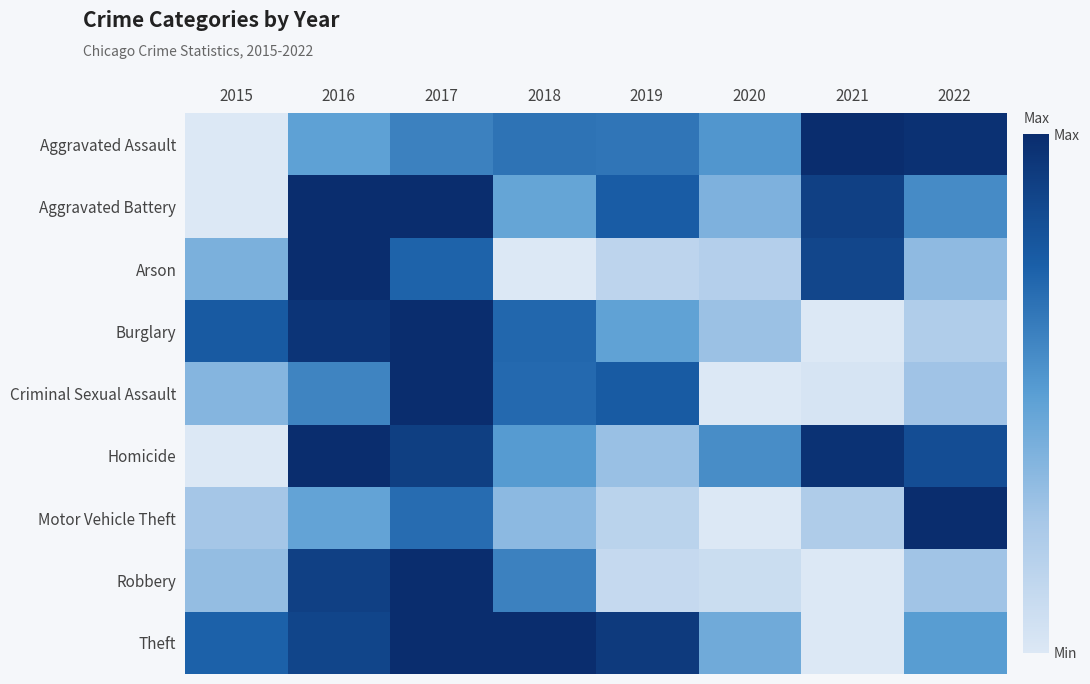

Count the number of data series in this chart.

9